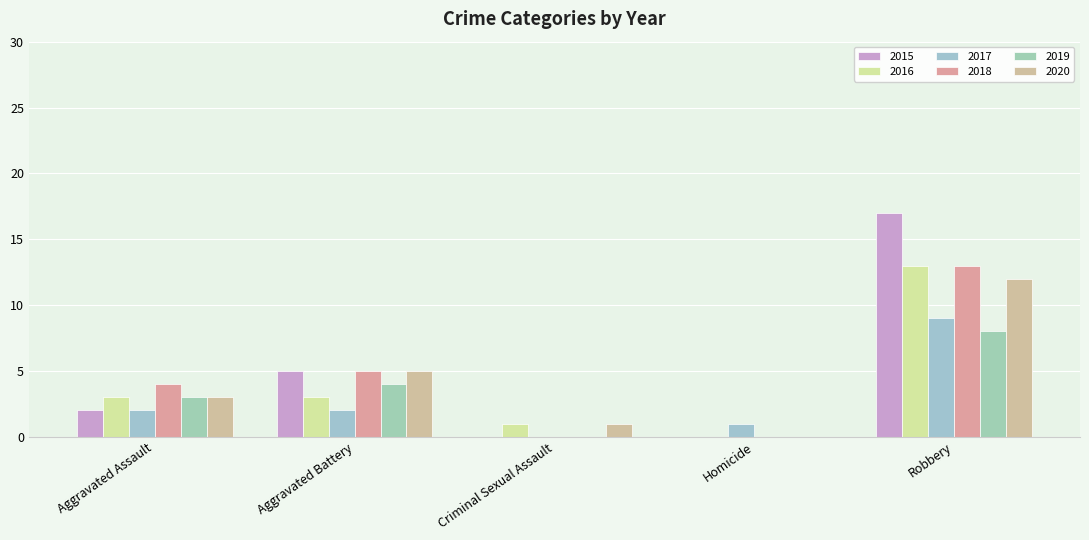

Does the chart contain stacked bars?

No